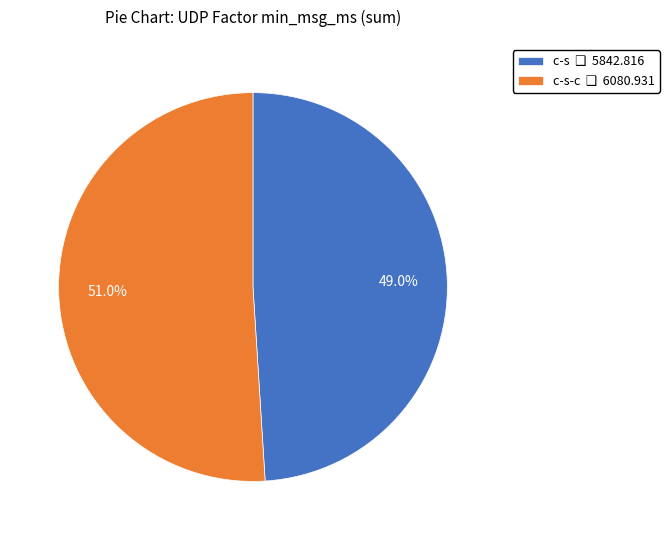

Does any single category account for the majority?

Yes